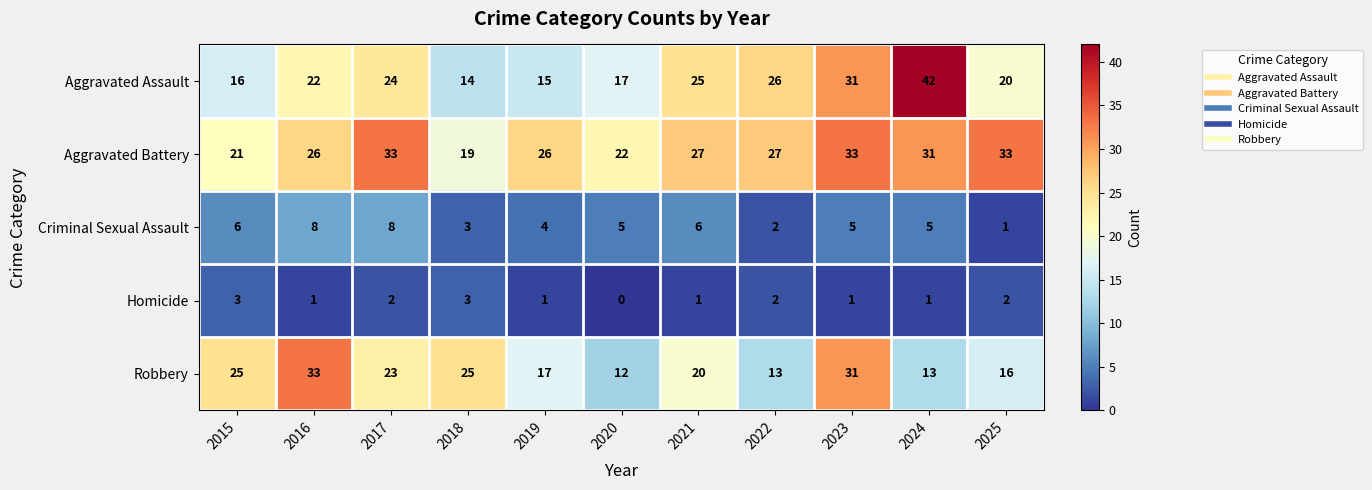

Is the value of Aggravated Battery at 2016 greater than the value of Aggravated Assault at 2016?

Yes